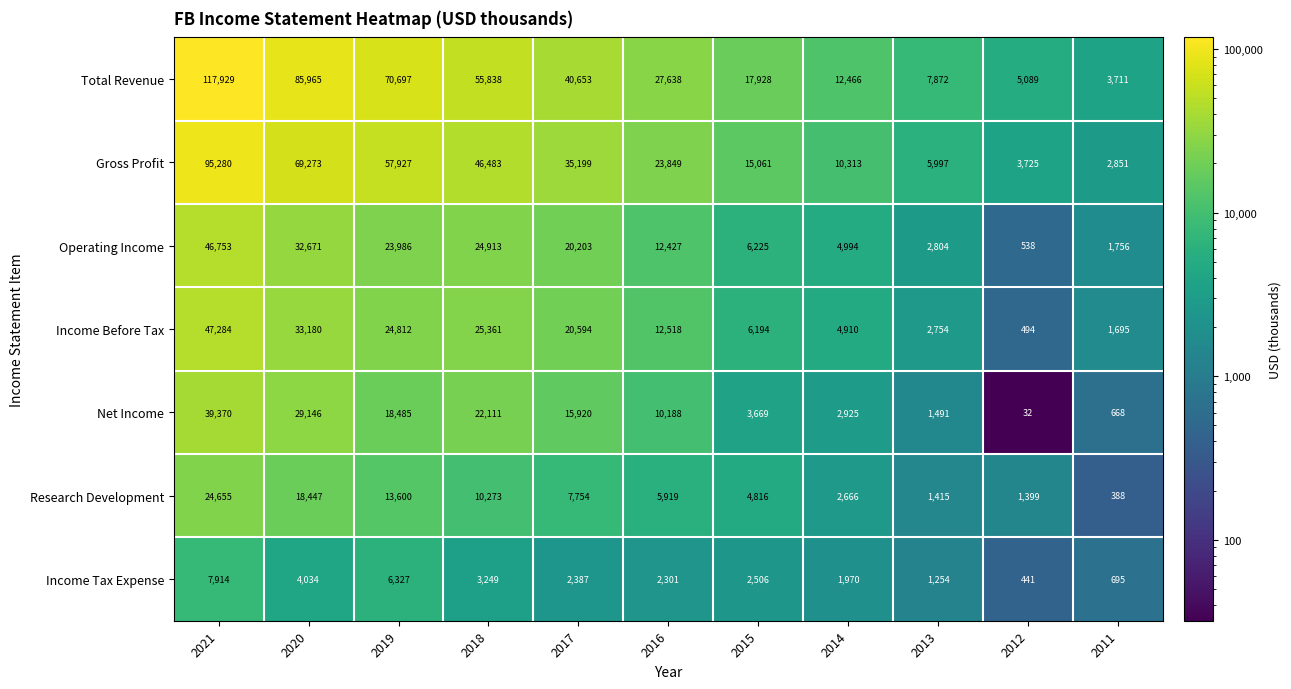

The Net Income series shows 10188 at 2016. True or false?

True